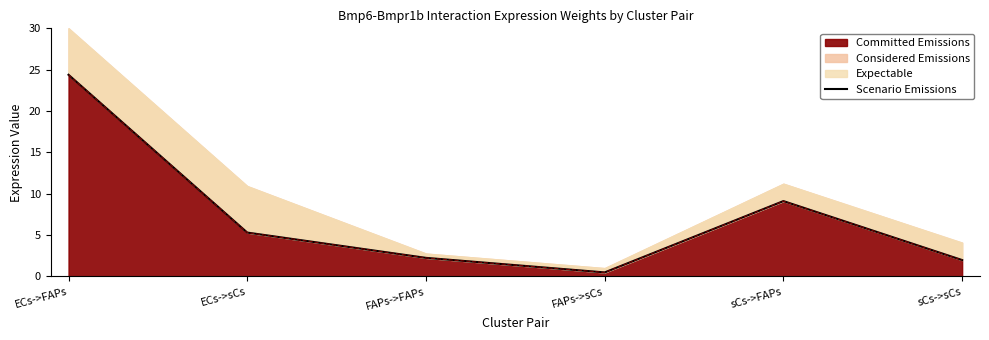

What is the change in value from ECs->FAPs to sCs->FAPs?

-15.3